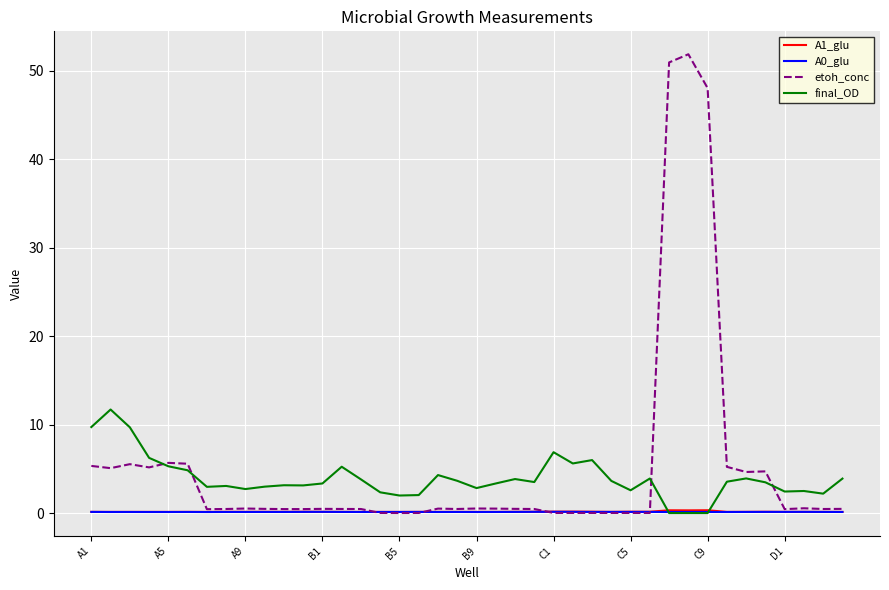

Which series has the largest range (max minus min)?

etoh_conc